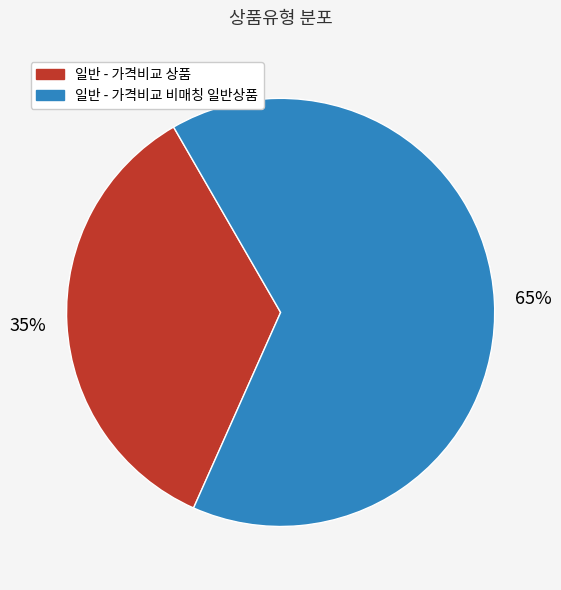

What is the largest slice in the pie chart?

일반 - 가격비교 비매칭 일반상품